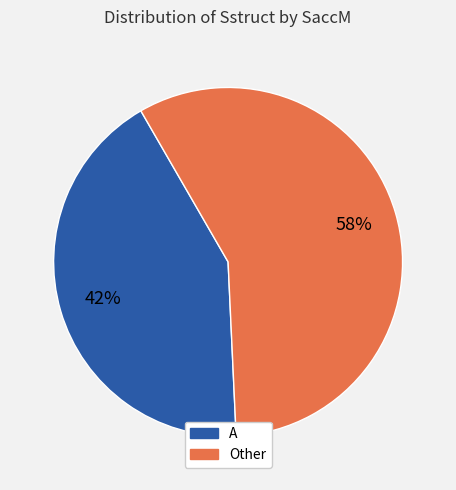

To the nearest percent, what is the average slice percentage?

50%